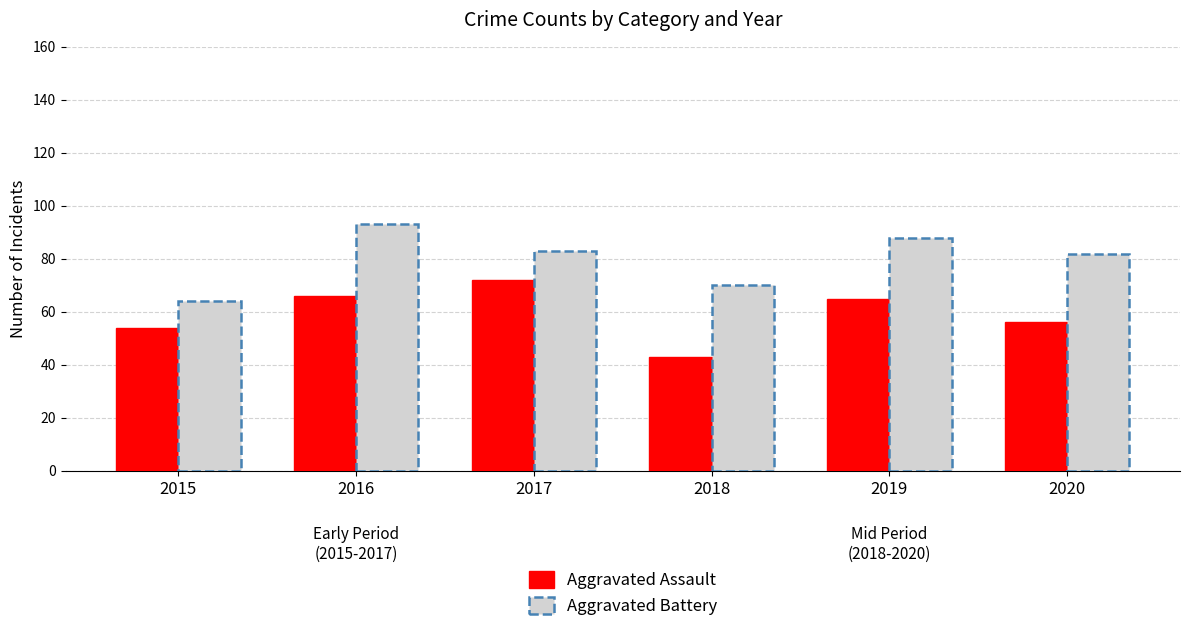

Reading right to left, what are all the values shown in this chart?

56	65	43	72	66	54